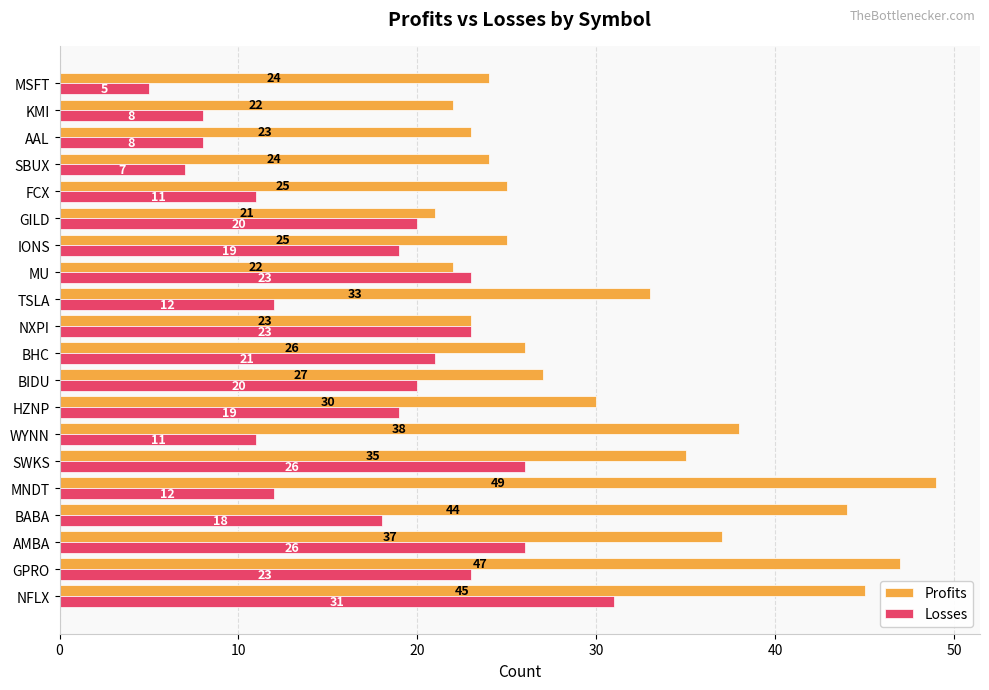

What is the difference between the maximum and minimum values in the Losses series?

26